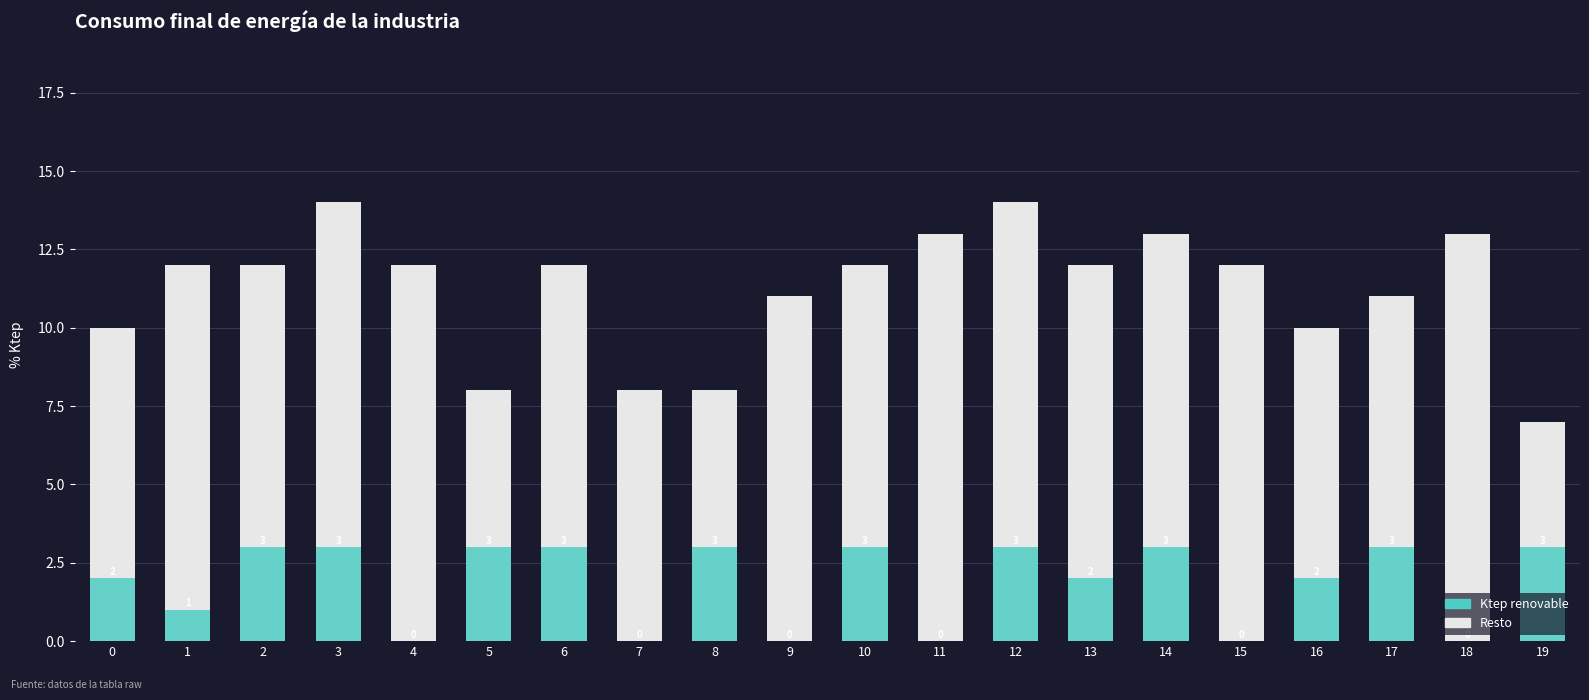

Reading left to right, what are all the values shown in this chart?

Resto: 0=10	1=12	2=12	3=14	4=12	5=8	6=12	7=8	8=8	9=11	10=12	11=13	12=14	13=12	14=13	15=12	16=10	17=11	18=13	19=7
Ktep renovable: 0=2	1=1	2=3	3=3	4=0	5=3	6=3	7=0	8=3	9=0	10=3	11=0	12=3	13=2	14=3	15=0	16=2	17=3	18=0	19=3